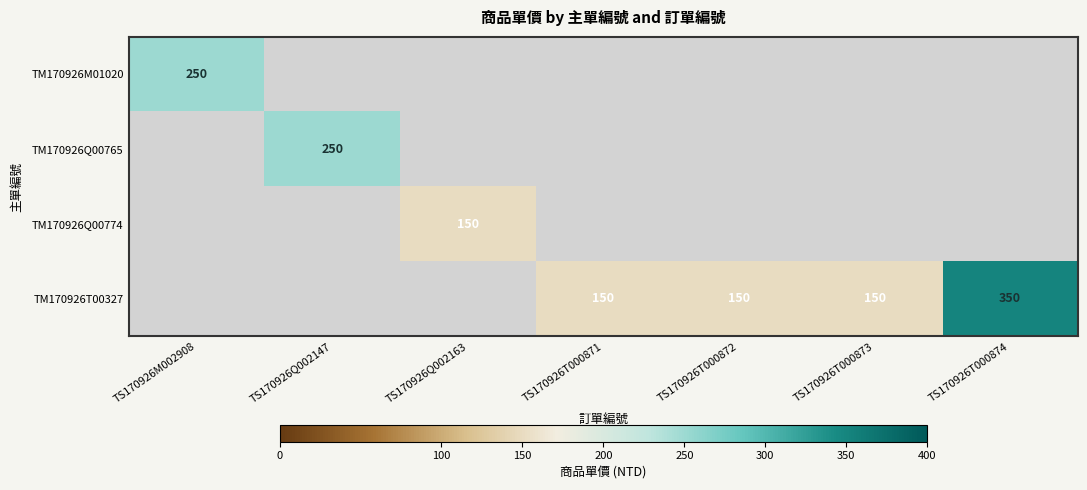

The value of TM170926M01020 at TS170926M002908 is 250. True or false?

True